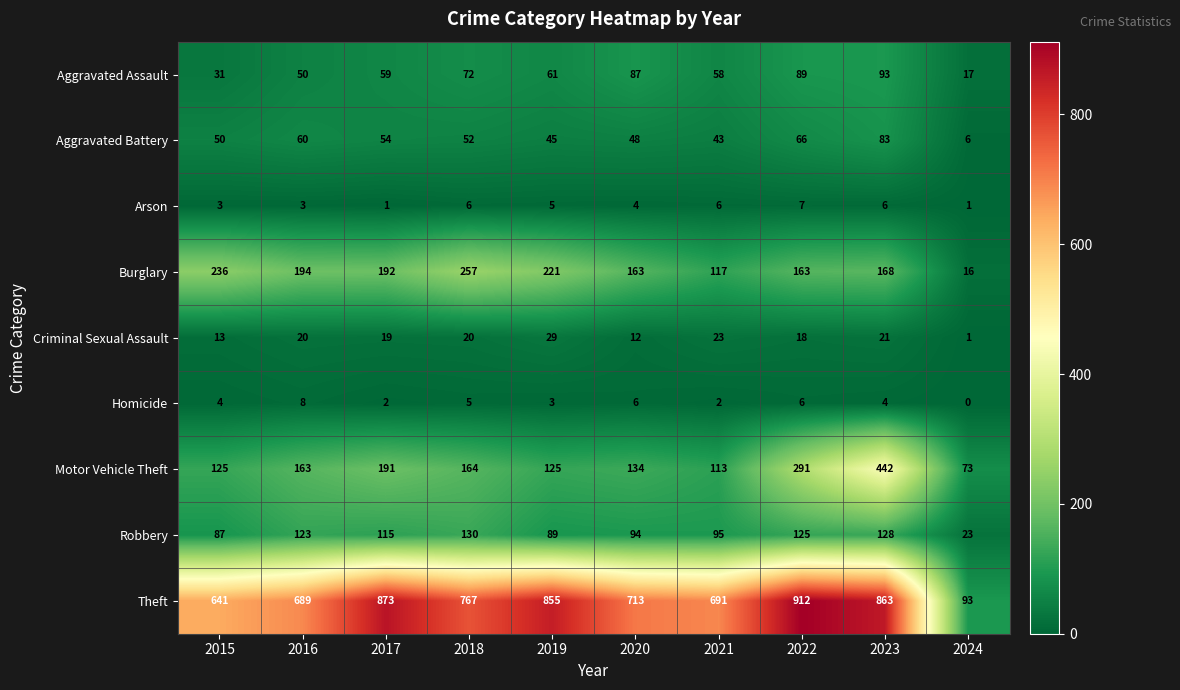

At which label does Robbery first exceed 115?

2016